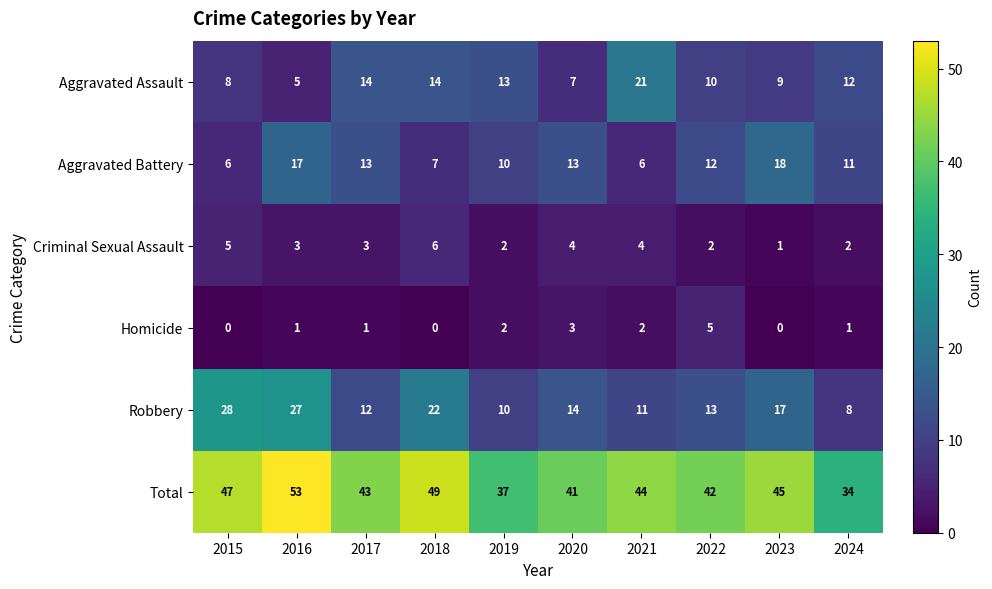

The value of Total at 2017 is 14. True or false?

False